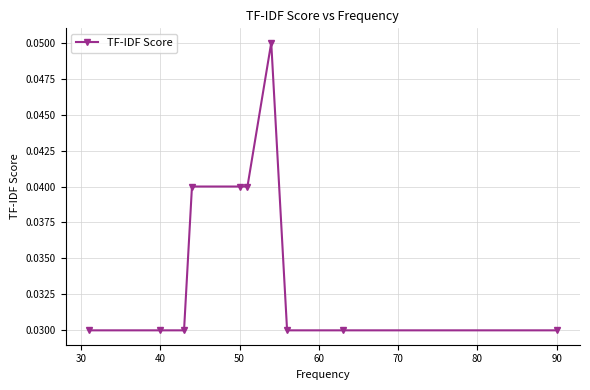

How many values are between 0 and 1?

10